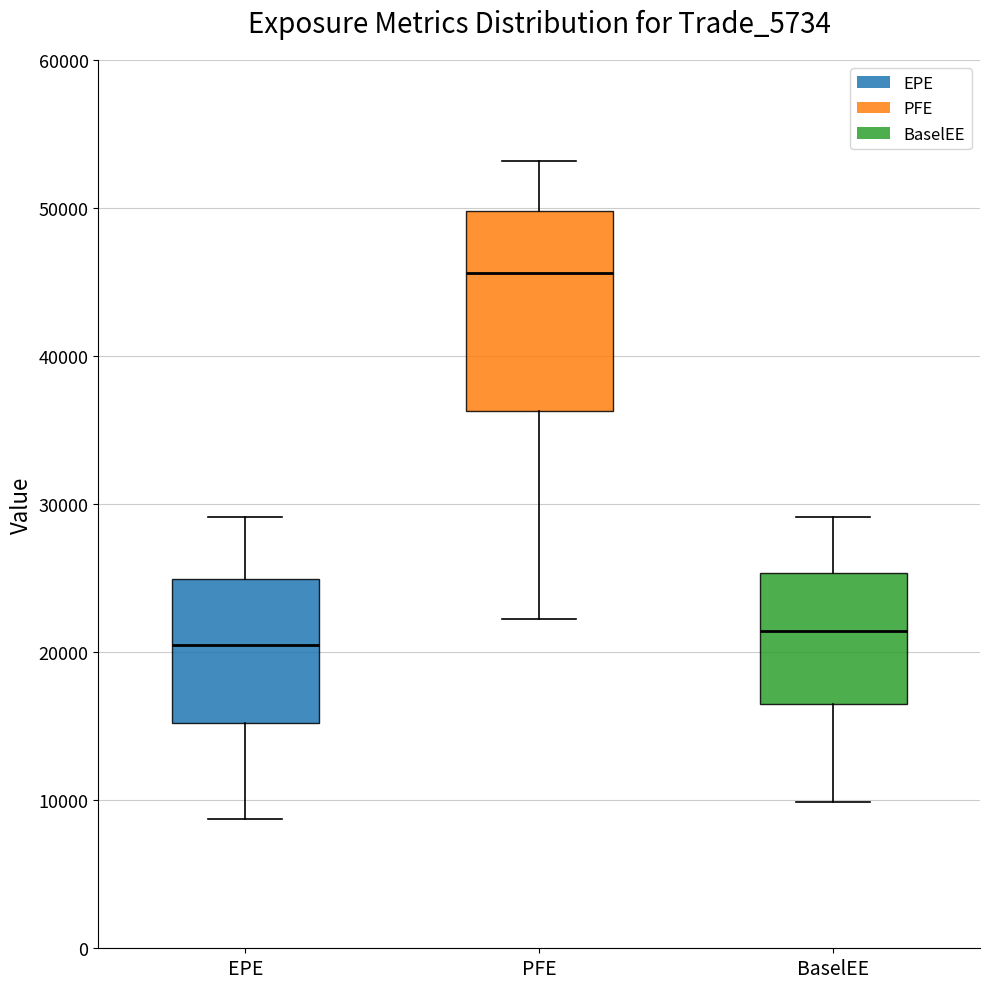

Comparing the boxes themselves (not the whiskers), which one is the tallest?

PFE